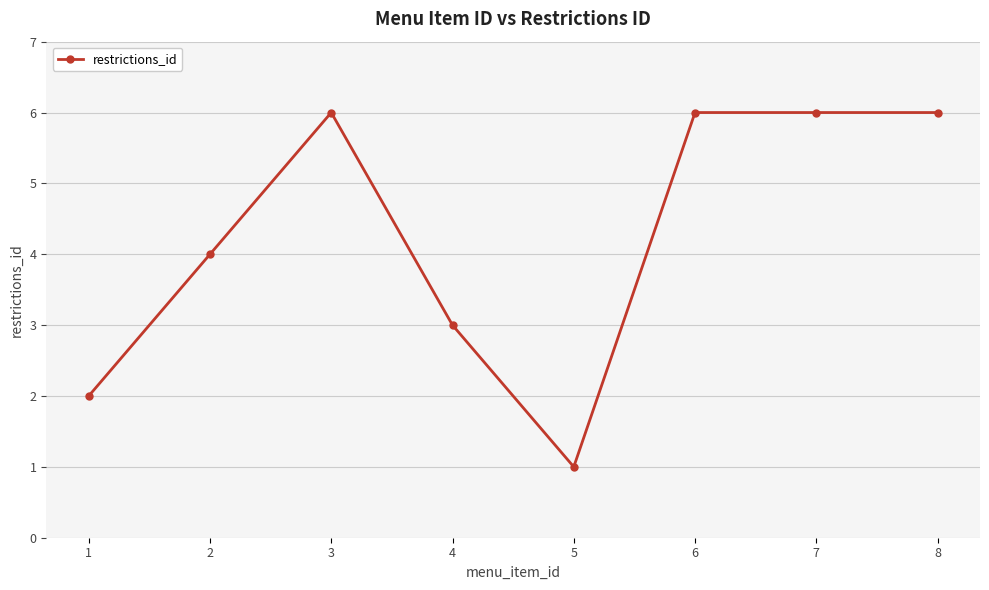

Where is the first local minimum?

5